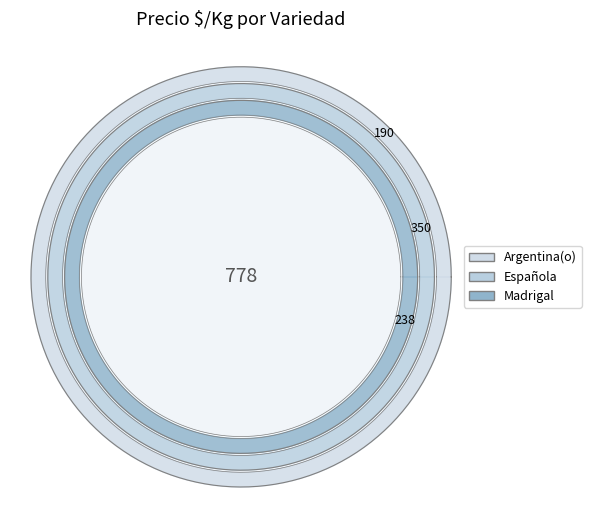

Rank the categories by value from lowest to highest.

Argentina(o), Madrigal, Española